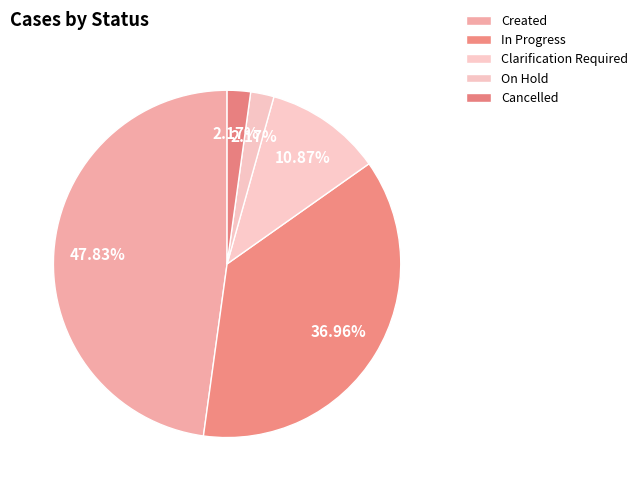

Is there a majority slice in this chart?

No